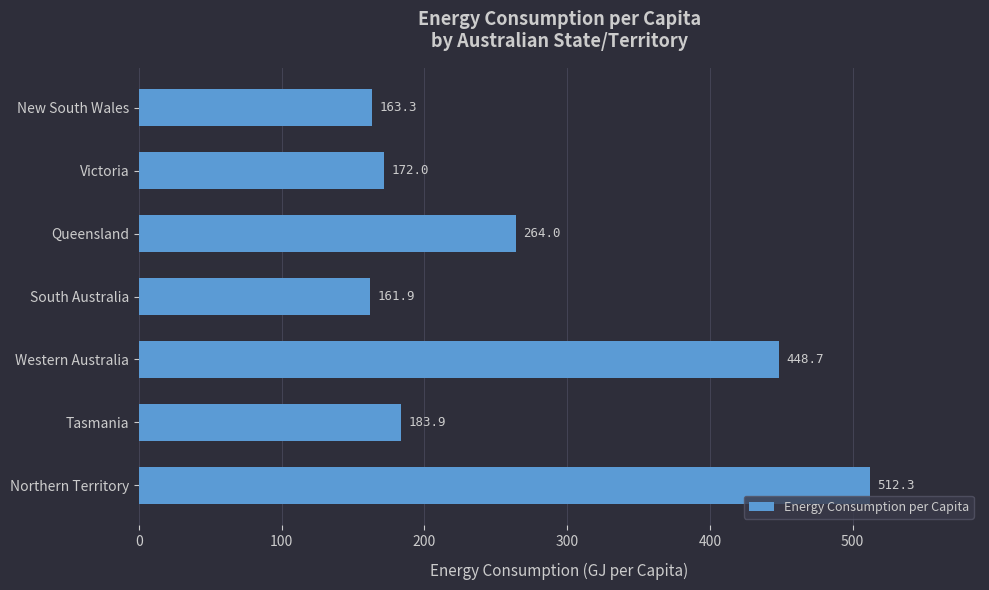

Which category has the lowest value across all series?

South Australia